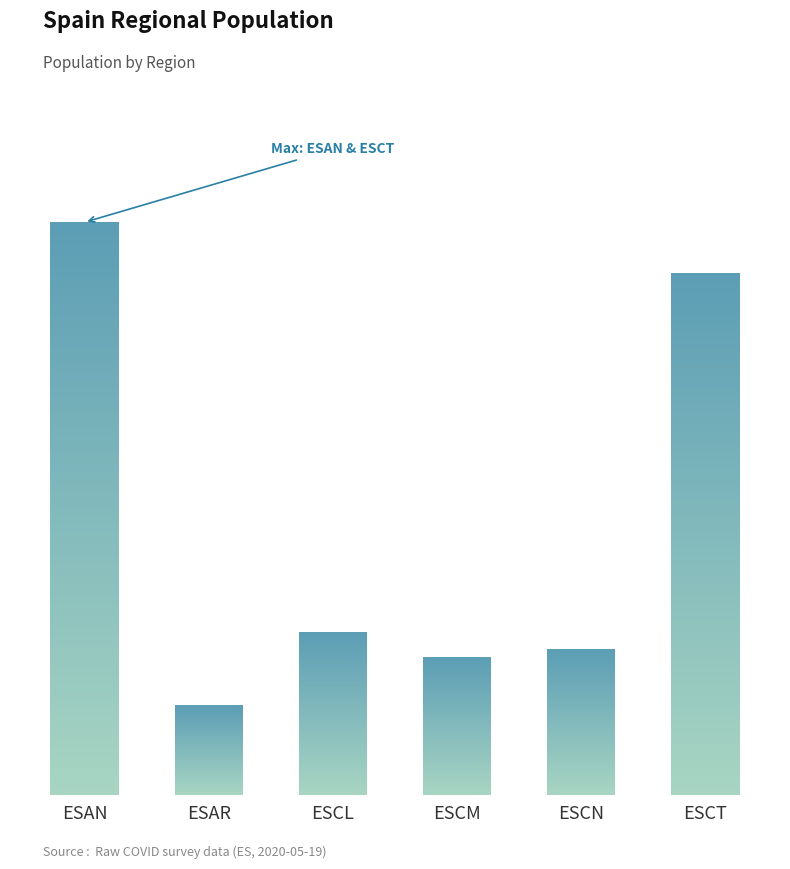

What is the average value?

3999091